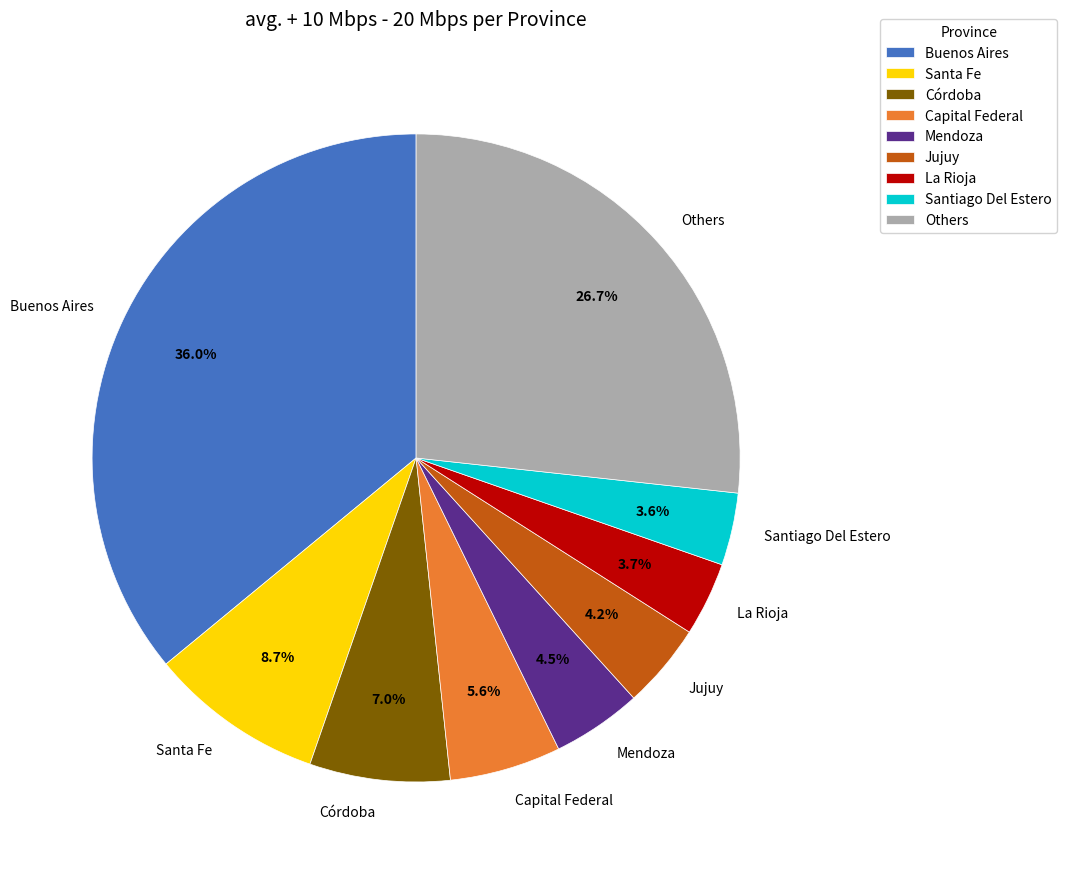

Does Mendoza account for over 50% of the chart?

No